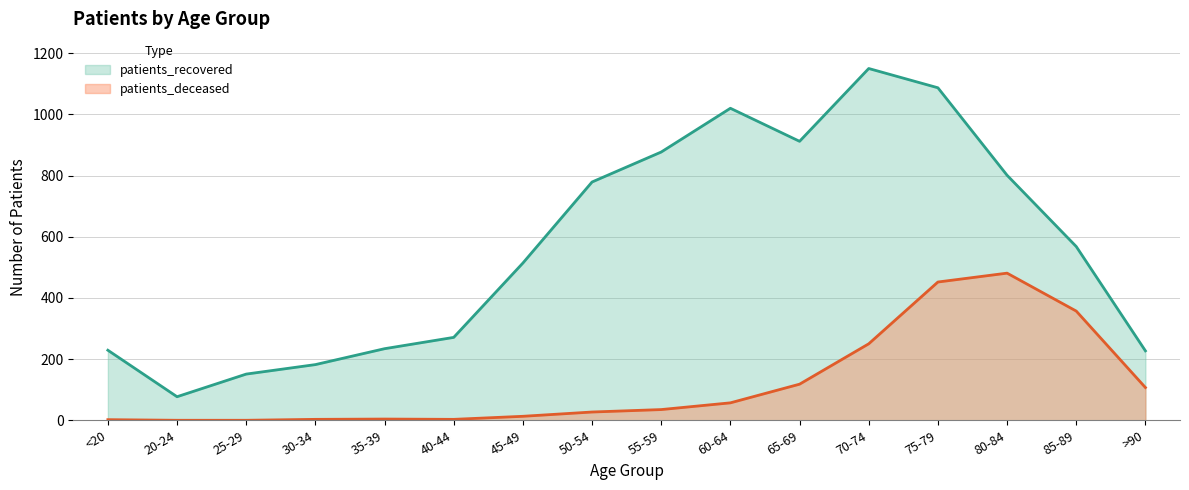

True or false: patients_deceased and patients_recovered cross at least once.

False